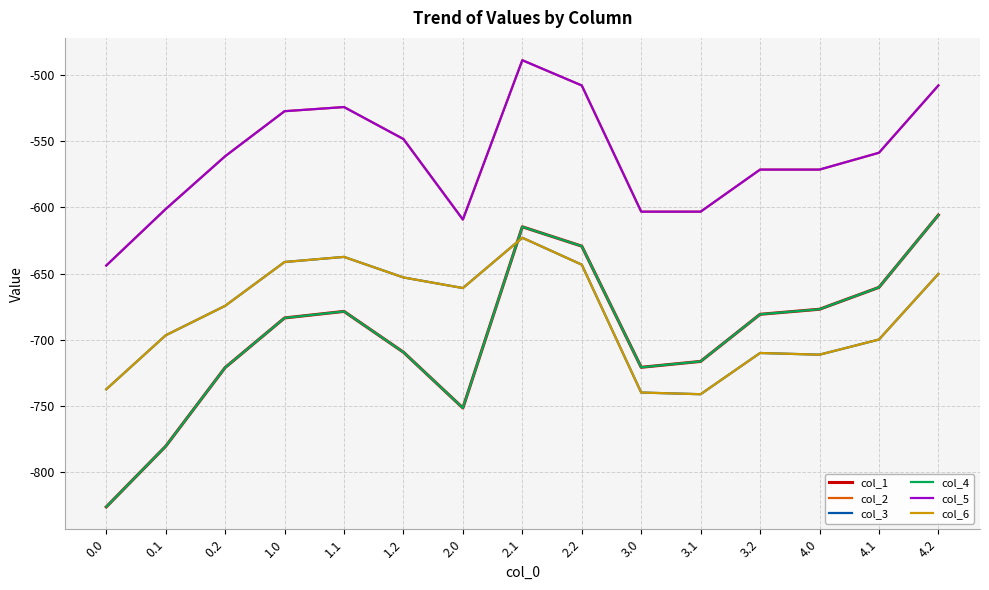

What position from the right is 2.1?

8